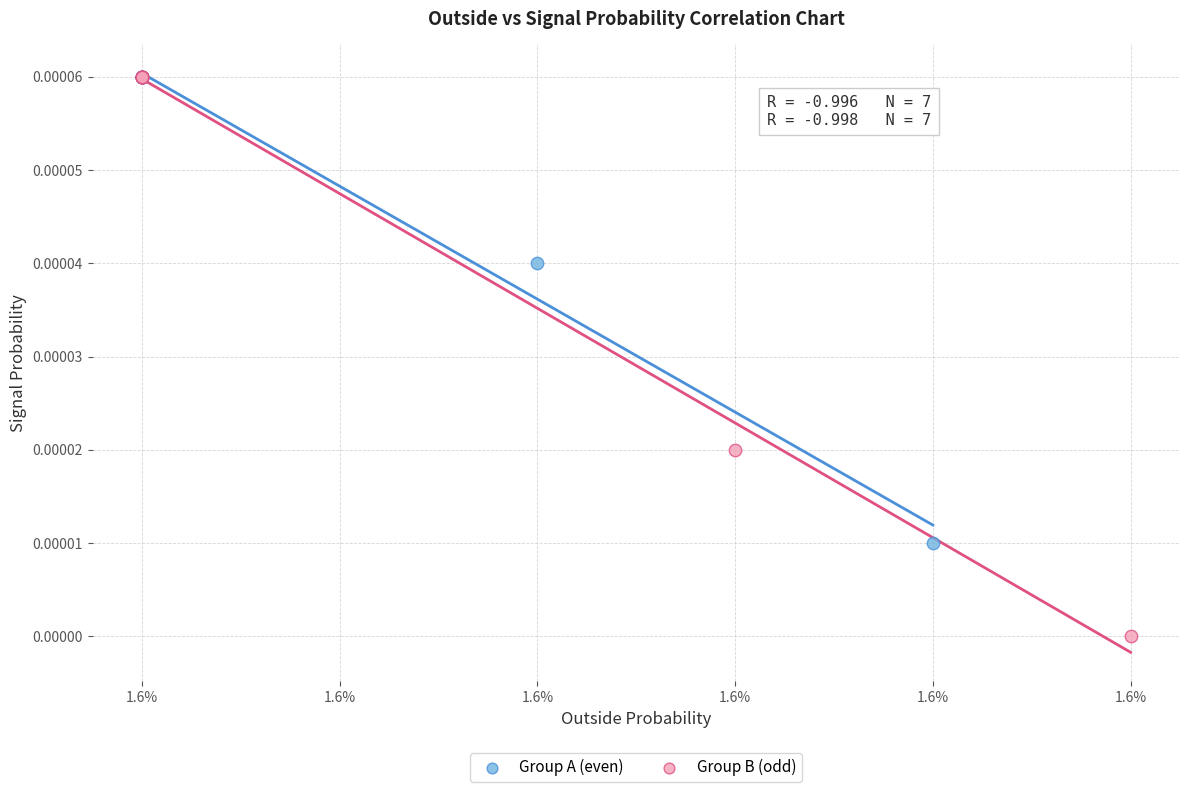

Which series has the widest spread of Y values?

Group B (odd)